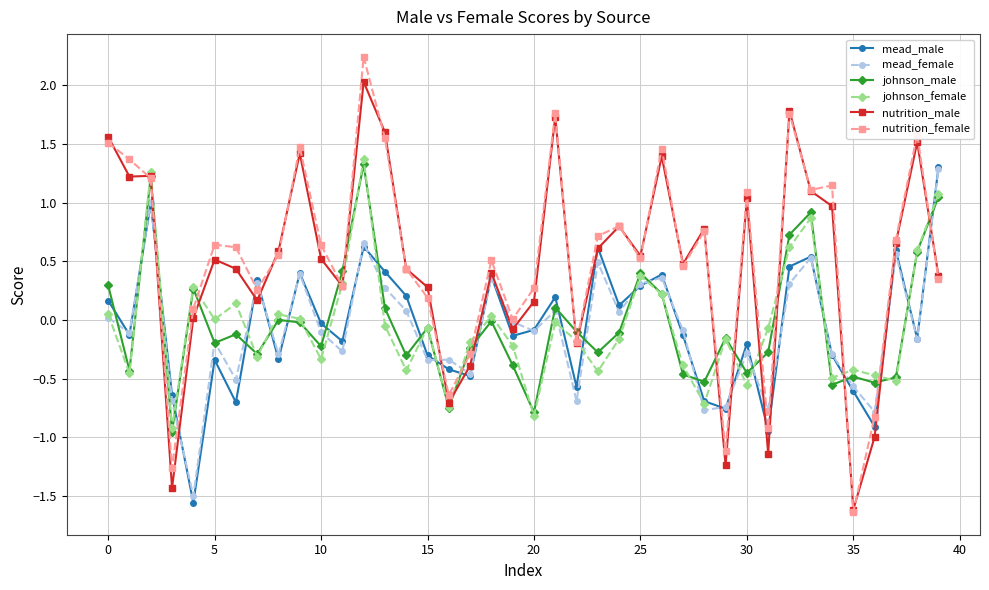

Which series has the widest spread of values?

nutrition_female